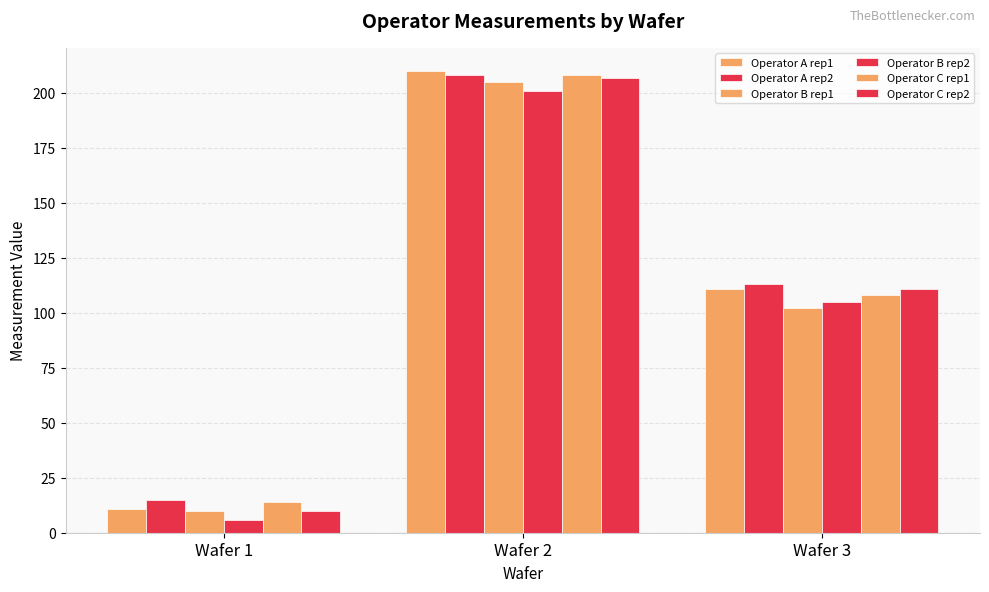

Are the bars grouped side by side (vs. stacked)?

Yes